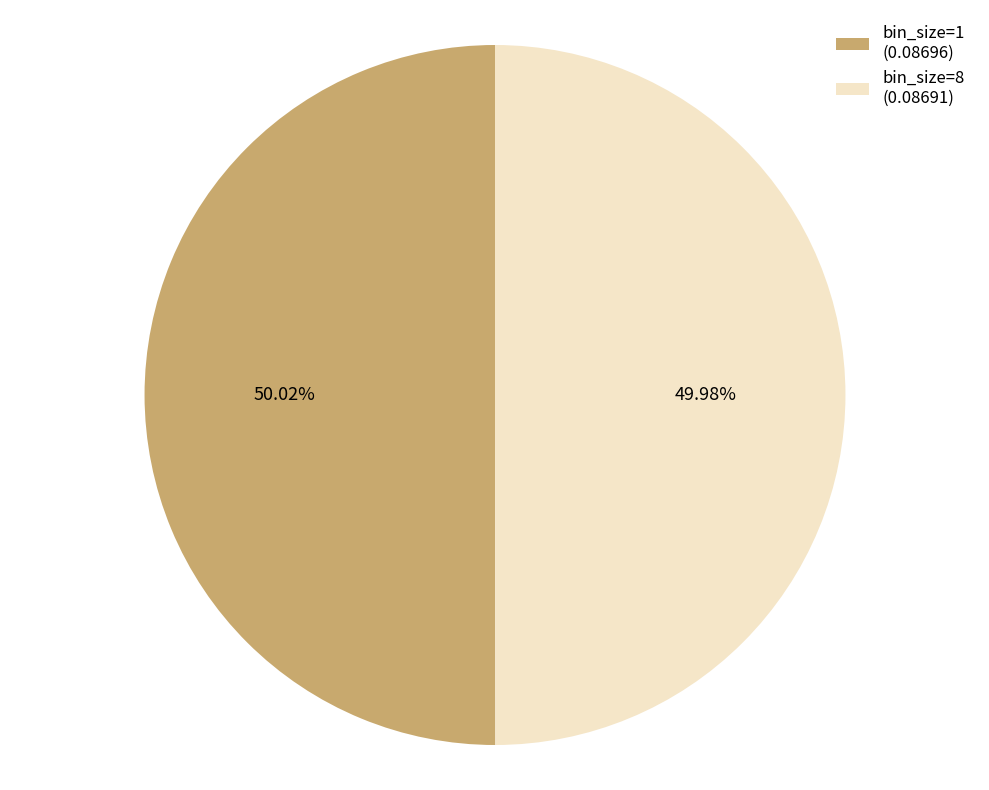

Is there any slice that represents more than half of the pie?

Yes